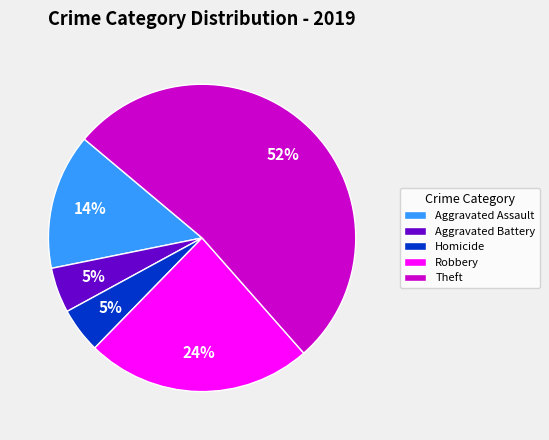

Which slice is the largest?

Theft